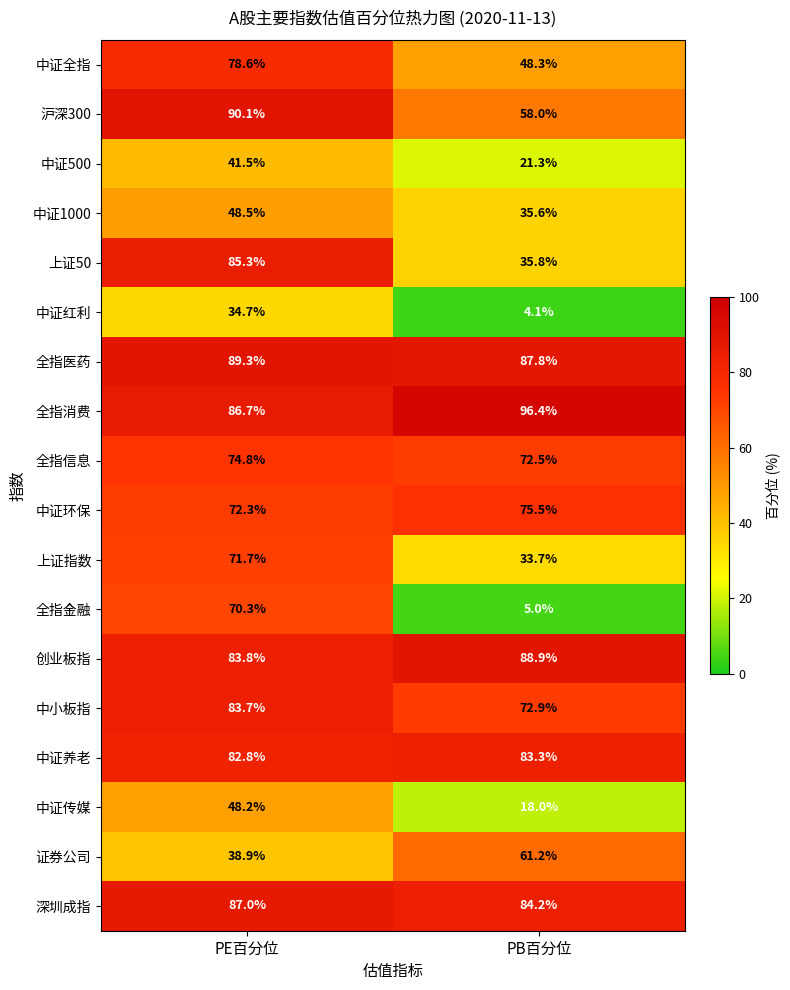

At PB百分位, list the series in order from smallest to largest.

中证红利, 全指金融, 中证传媒, 中证500, 上证指数, 中证1000, 上证50, 中证全指, 沪深300, 证券公司, 全指信息, 中小板指, 中证环保, 中证养老, 深圳成指, 全指医药, 创业板指, 全指消费